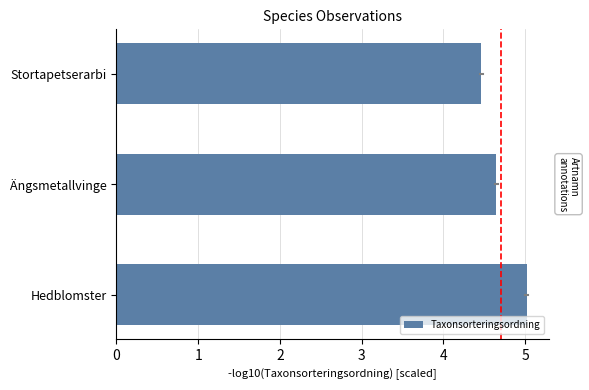

What is the smallest value displayed?

4.5